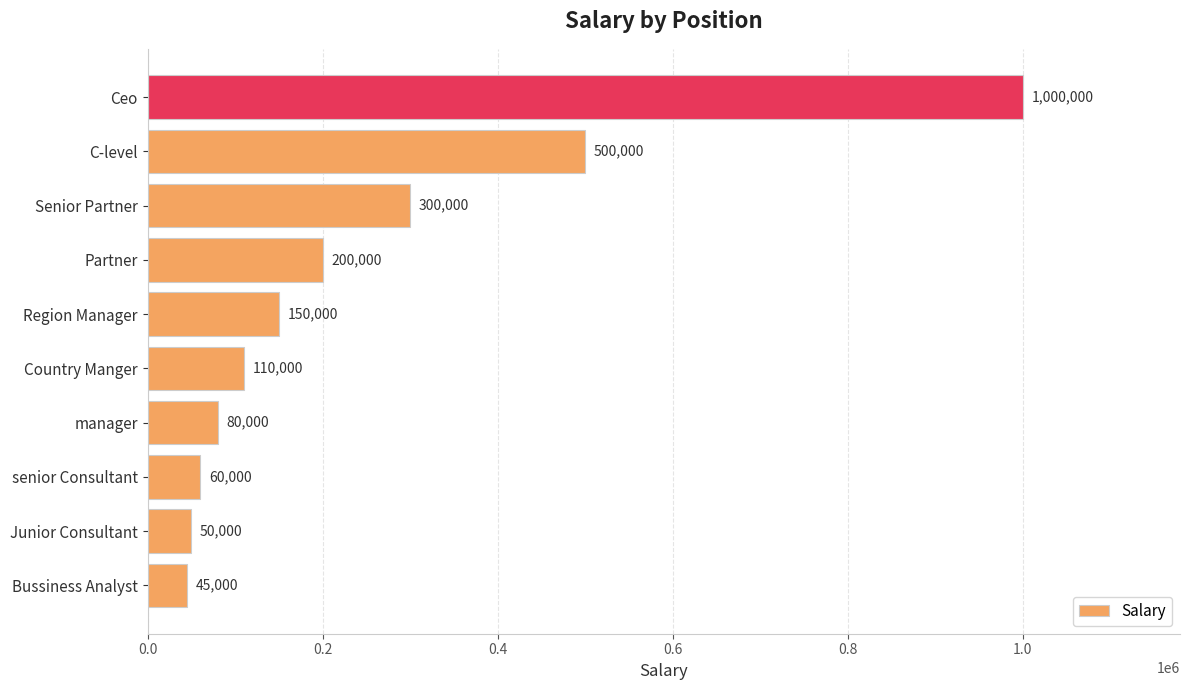

What is the difference between the values at Region Manager and Partner?

50000